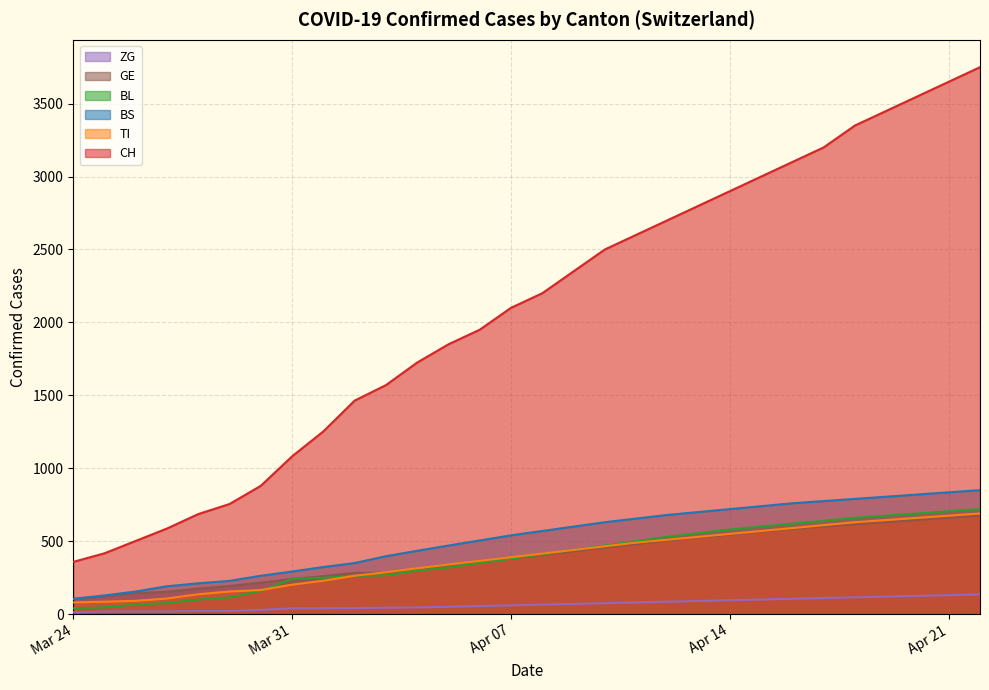

Count the number of data series in this chart.

6